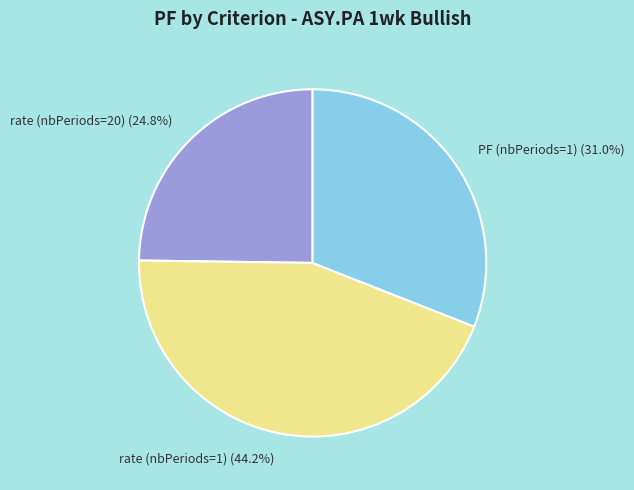

Is it true that rate (nbPeriods=20) is 13% of the pie?

False